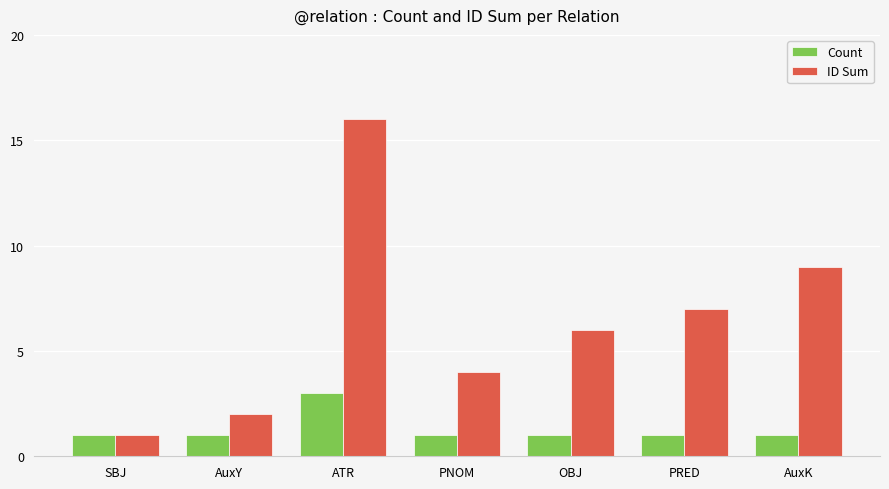

How many categories are shown in the chart?

7